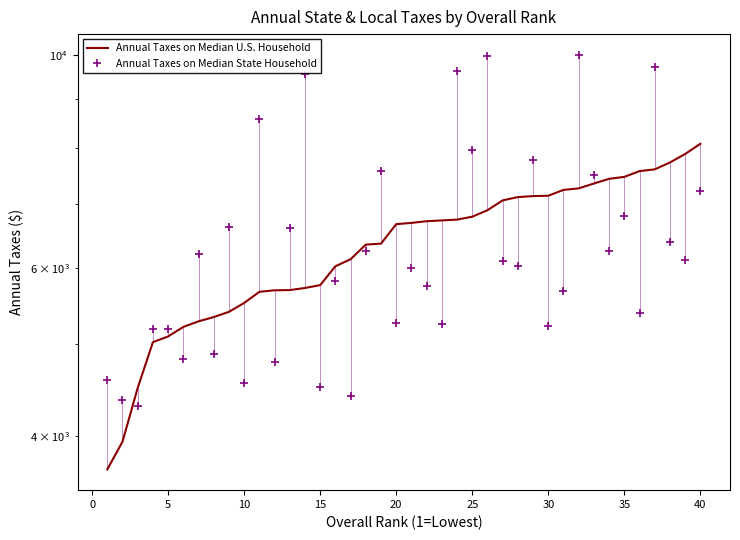

True or false: Annual Taxes on Median U.S. Household has a value of 7569 at 35.

True